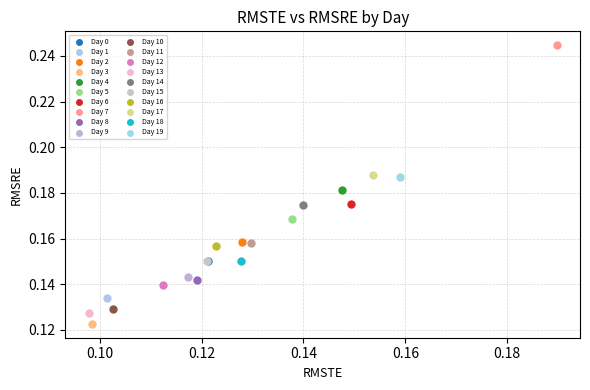

What are all the series names shown in the legend?

Day 0, Day 1, Day 2, Day 3, Day 4, Day 5, Day 6, Day 7, Day 8, Day 9, Day 10, Day 11, Day 12, Day 13, Day 14, Day 15, Day 16, Day 17, Day 18, Day 19